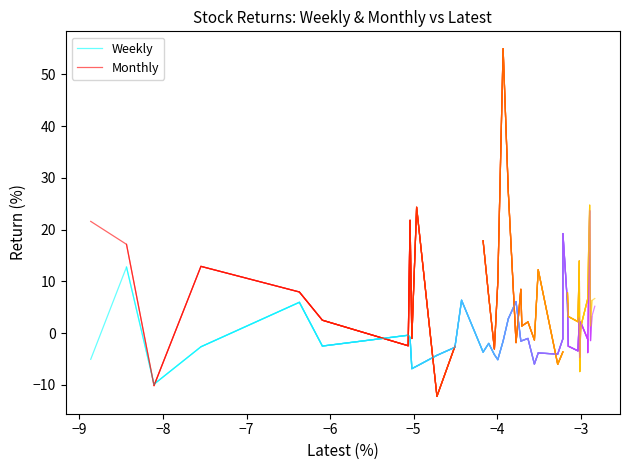

What is the highest value of the Weekly series?

12.8